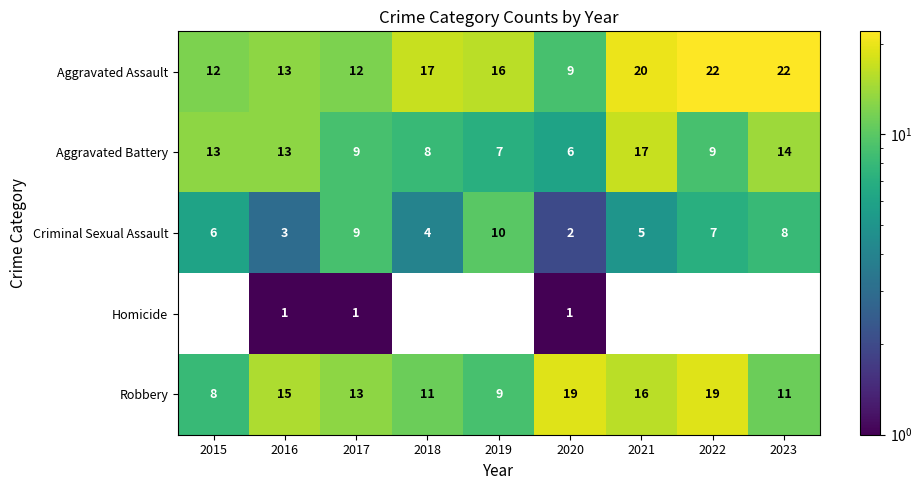

Where is Robbery nearest to the value 13?

2017